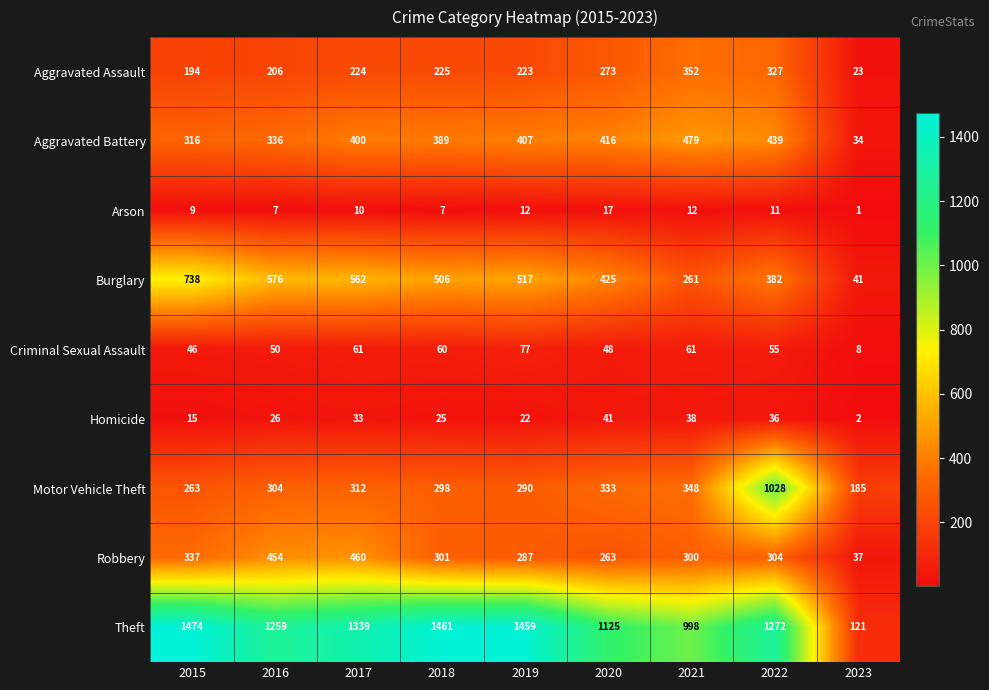

At how many categories does at least one series exceed 213?

8